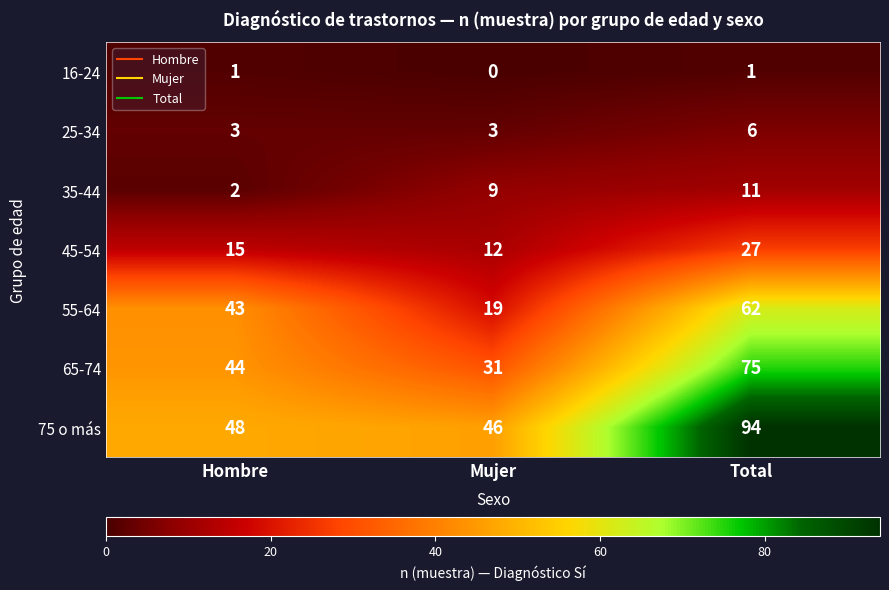

Is it true that 25-34 equals 6 at Total?

True